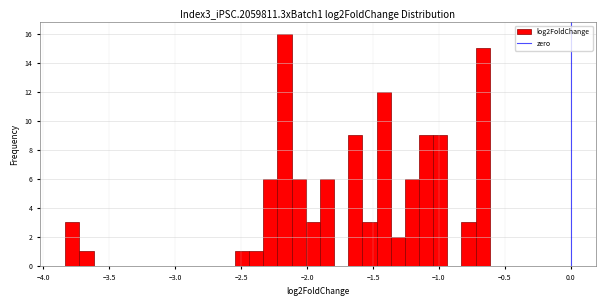

Around what value on the x-axis is the tallest bar? Give the approximate position of its centre, as read against the axis.

-2.15